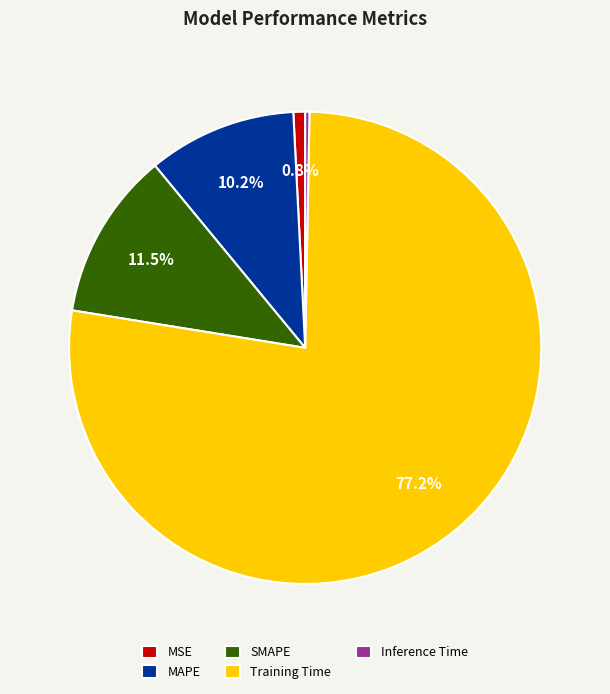

Do Inference Time and MAPE together represent more than half of the pie?

No